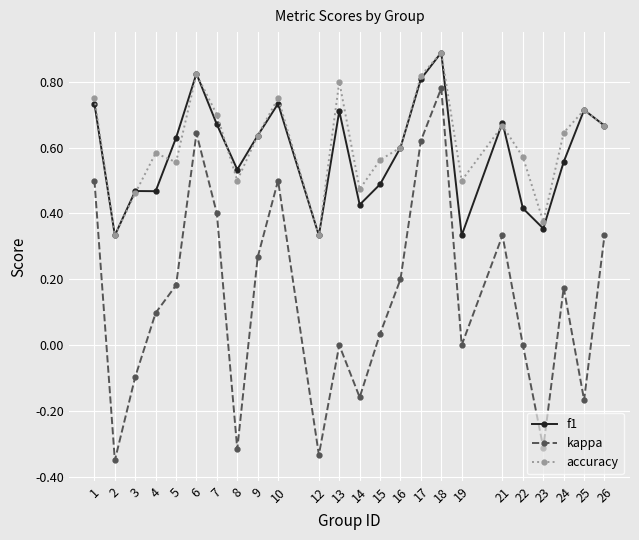

Between 16 and 25, which series saw the biggest shift?

kappa